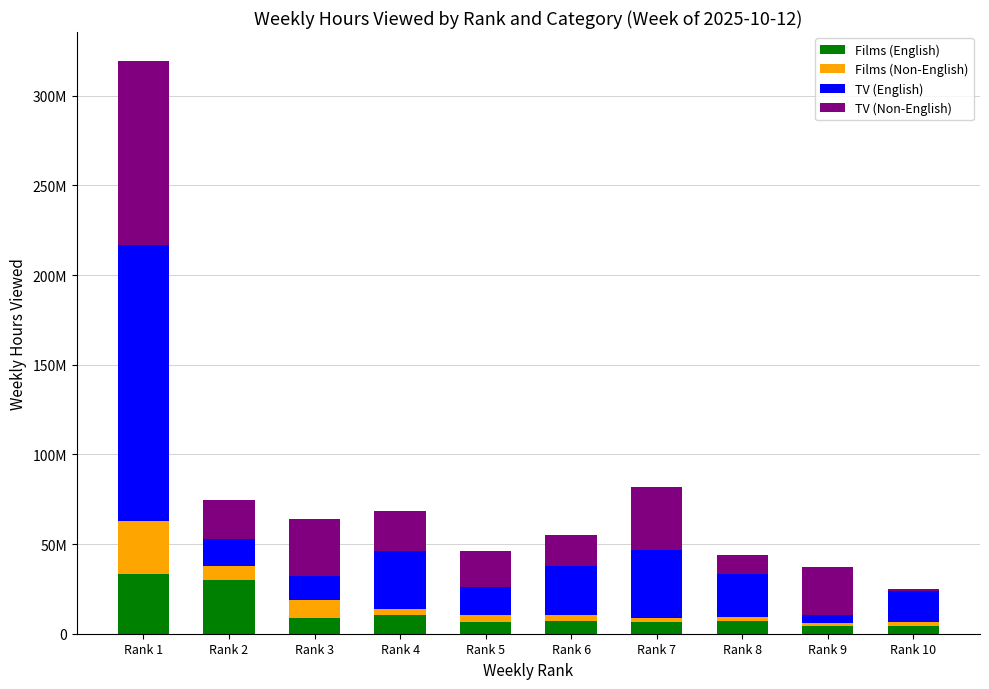

What are all the series names shown in the legend?

Films (English), Films (Non-English), TV (English), TV (Non-English)